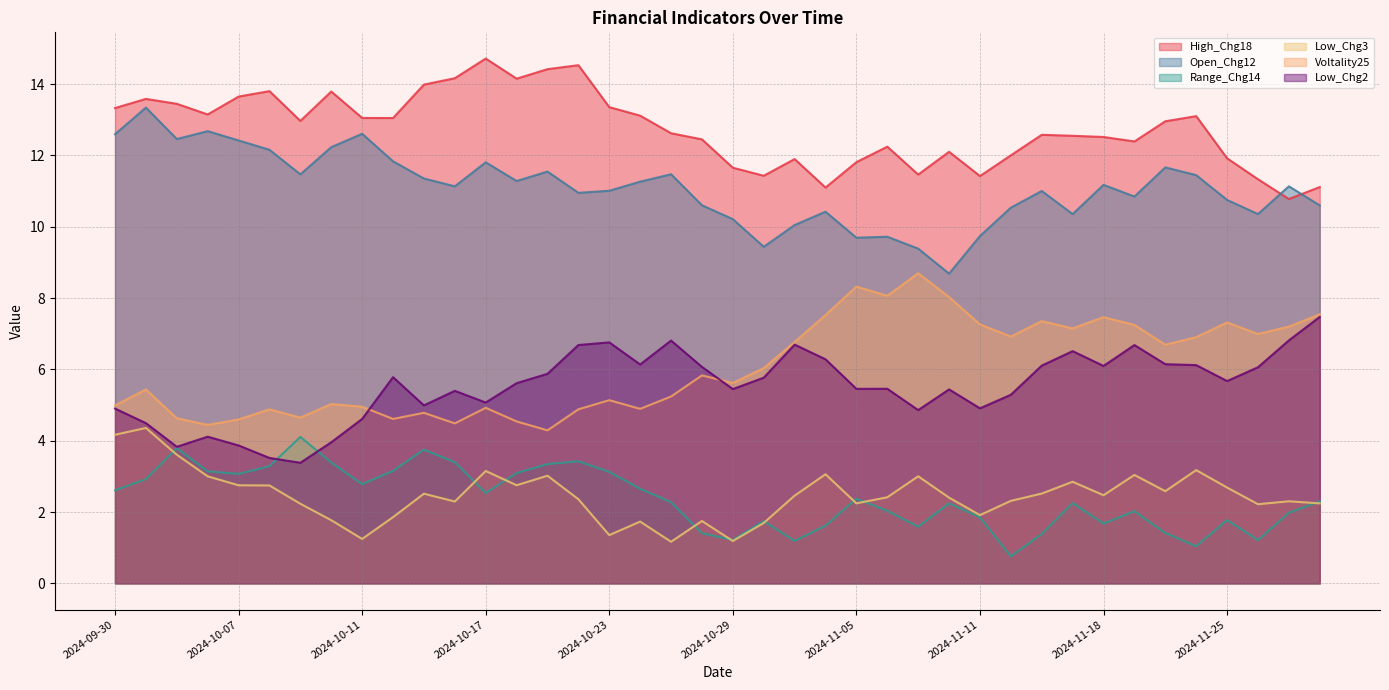

What is the label of the 16th point from the right?

2024-11-05